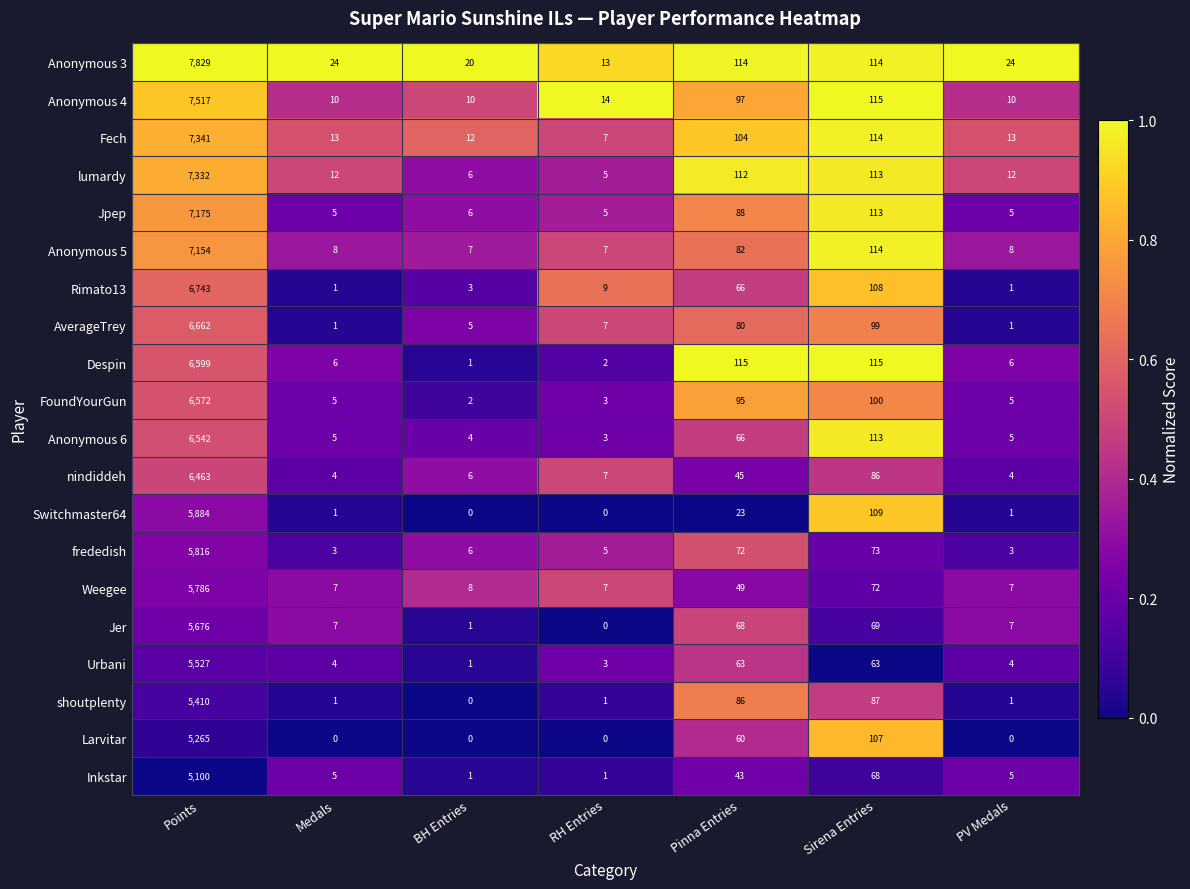

What is the sum of all Weegee values?

5936